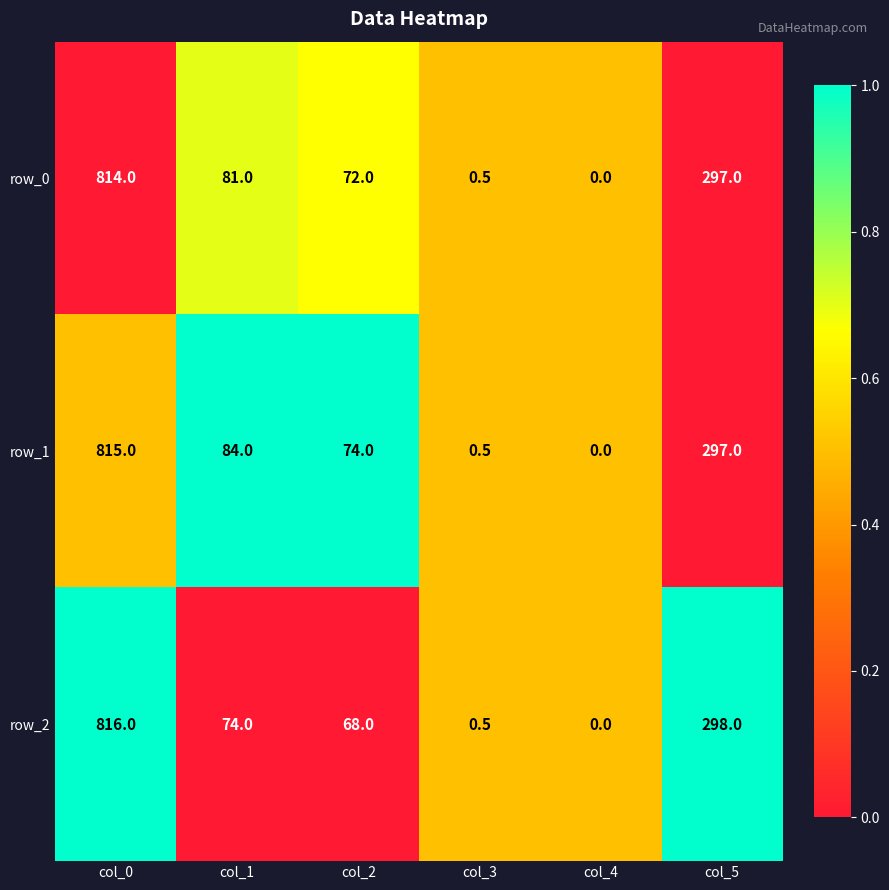

Reading left to right, transcribe all the data shown in this chart.

row_0: 814.0	81.0	72.0	0.5	0.0	297.0
row_1: 815.0	84.0	74.0	0.5	0.0	297.0
row_2: 816.0	74.0	68.0	0.5	0.0	298.0